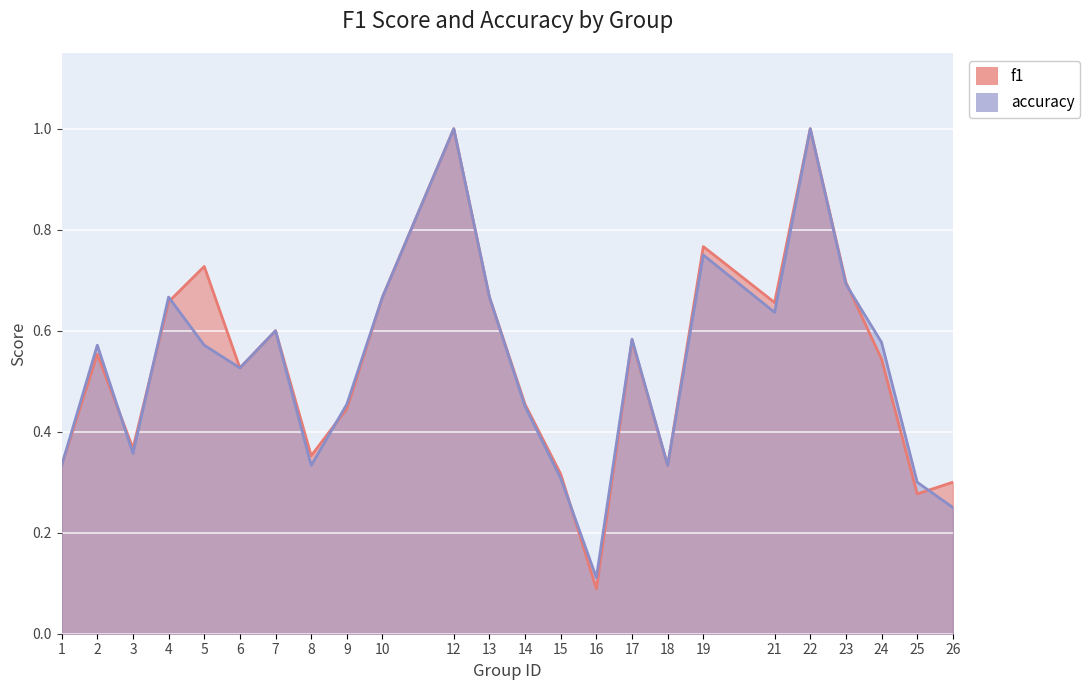

What is the maximum value for f1?

1.0